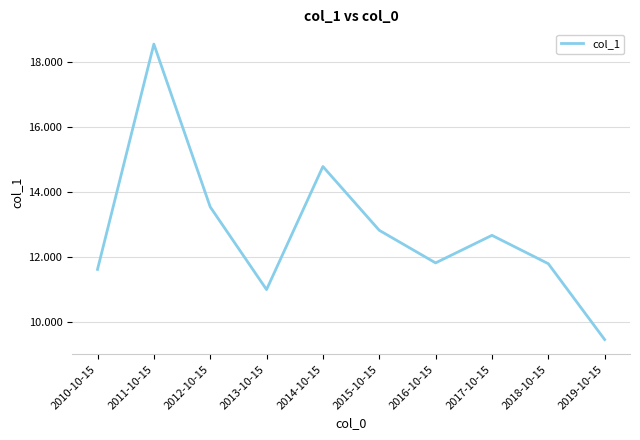

What is the sum of the values at 2019-10-15 and 2016-10-15?

21.3